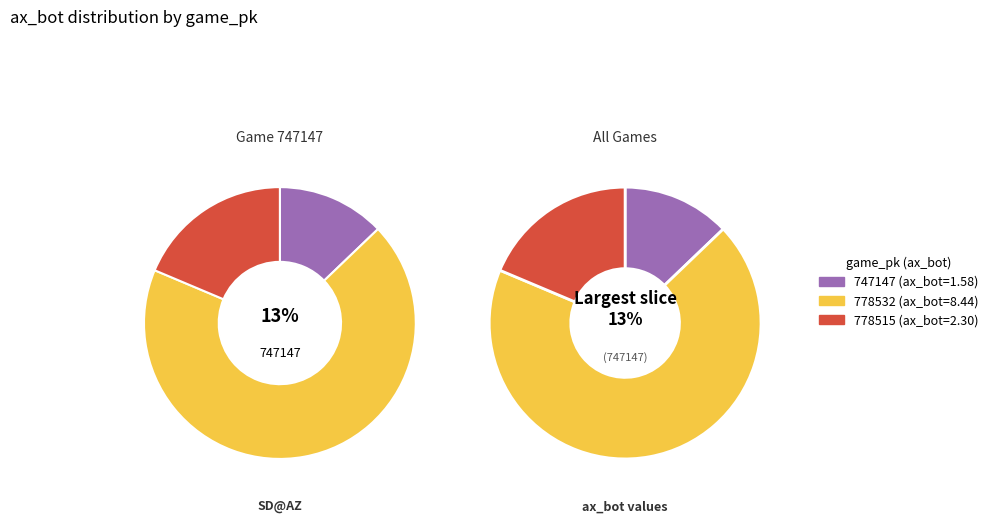

Rank the categories by value from highest to lowest.

778532, 778515, 747147